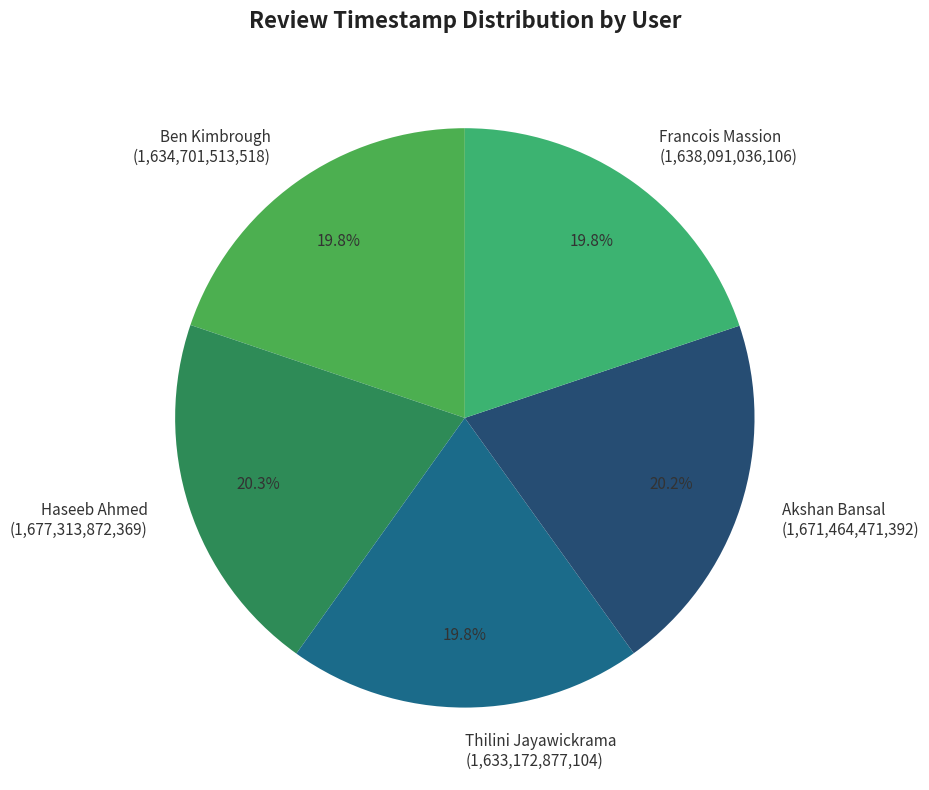

What portion of the pie excludes Francois Massion?

80.2%